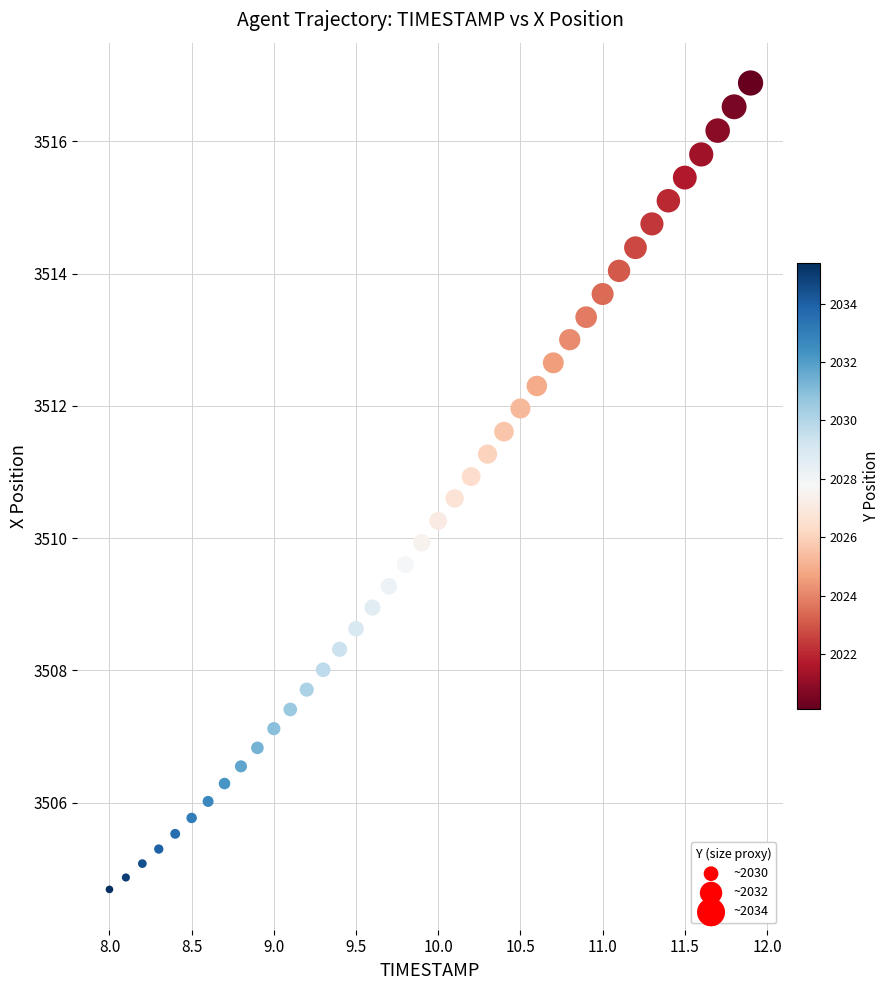

What is the range of Y values (max minus min)?

12.2